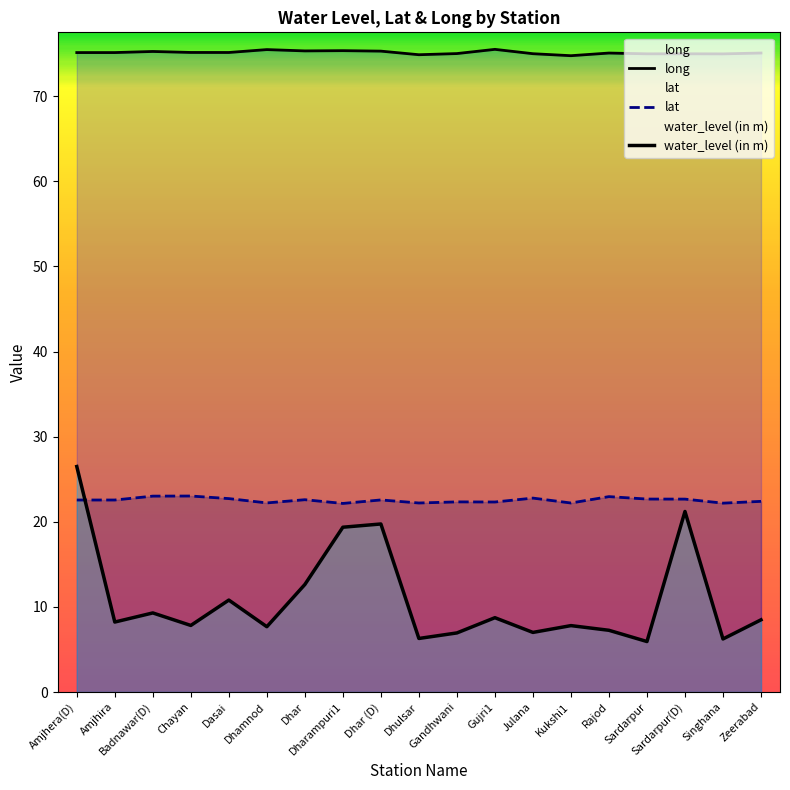

What are all the series names shown in the legend?

long, lat, water_level (in m)